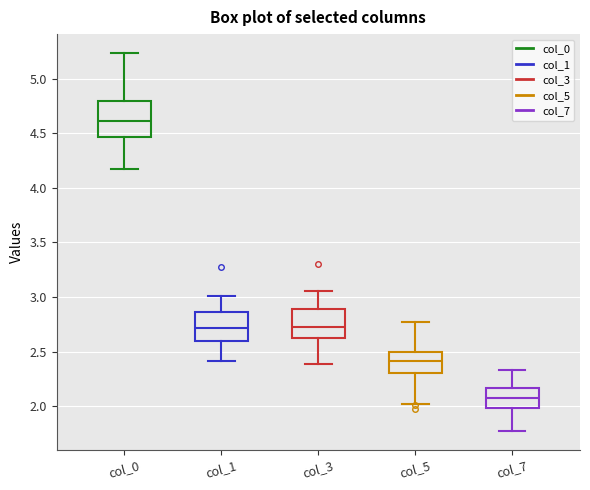

Reading left to right, read every box against the y-axis: the position of its median line, the range the box covers, and the ends of its whiskers. The values are not printed on the chart, so give them approximately, as read against the axis.

col_0: median 4.60, box 4.45 to 4.80, whiskers 4.15 to 5.25
col_1: median 2.70, box 2.60 to 2.85, whiskers 2.40 to 3.00
col_3: median 2.75, box 2.60 to 2.90, whiskers 2.40 to 3.05
col_5: median 2.40, box 2.30 to 2.50, whiskers 2.00 to 2.75
col_7: median 2.10, box 2.00 to 2.15, whiskers 1.75 to 2.35